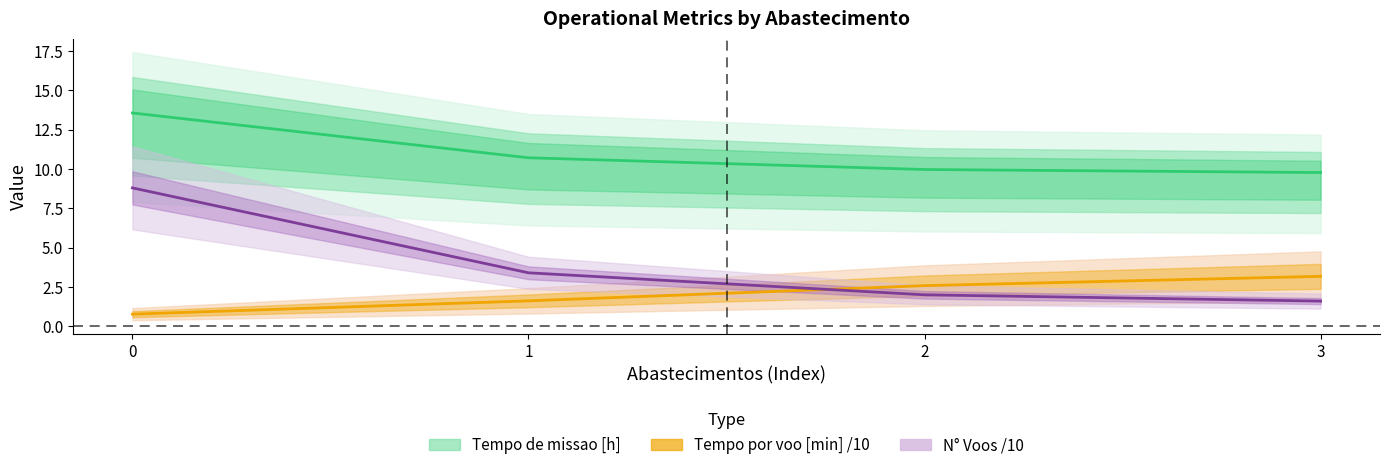

What is the value of the Tempo de missao [h] point at the 2nd from the left?

10.7